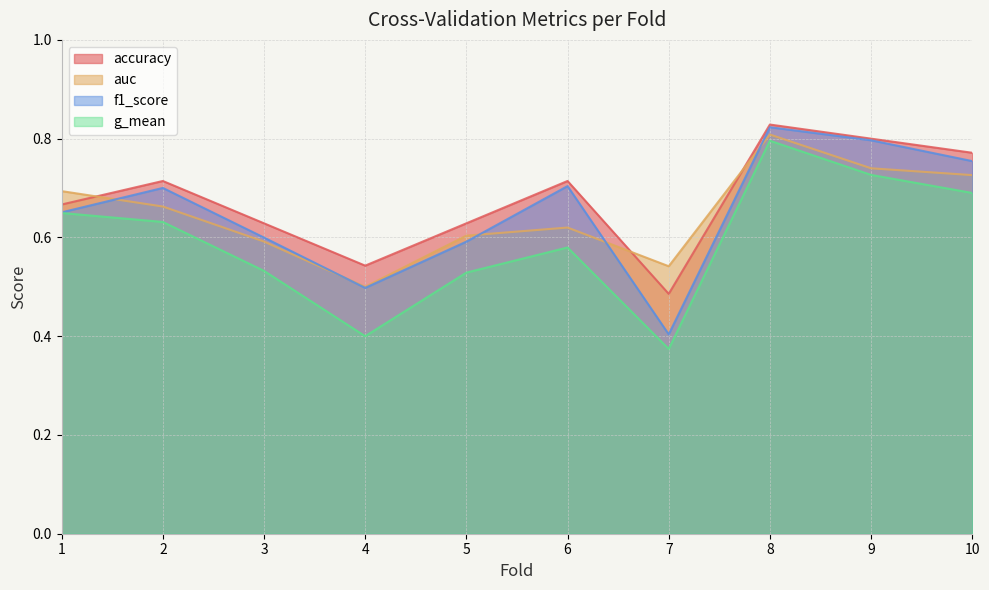

Reading left to right, what are all the values shown in this chart?

accuracy: 0.7	0.7	0.6	0.5	0.6	0.7	0.5	0.8	0.8	0.8
auc: 0.7	0.7	0.6	0.5	0.6	0.6	0.5	0.8	0.7	0.7
f1_score: 0.7	0.7	0.6	0.5	0.6	0.7	0.4	0.8	0.8	0.8
g_mean: 0.6	0.6	0.5	0.4	0.5	0.6	0.4	0.8	0.7	0.7